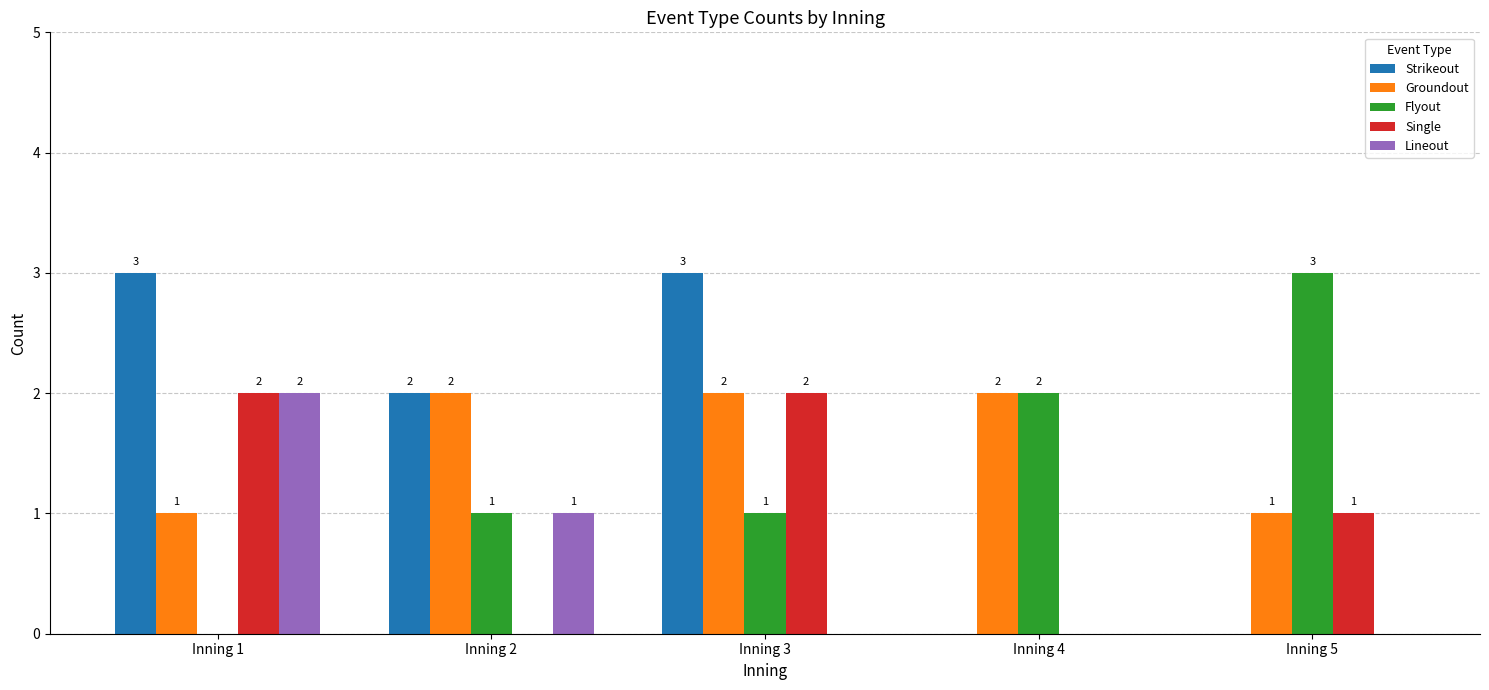

How many Flyout values are between 1 and 2?

3